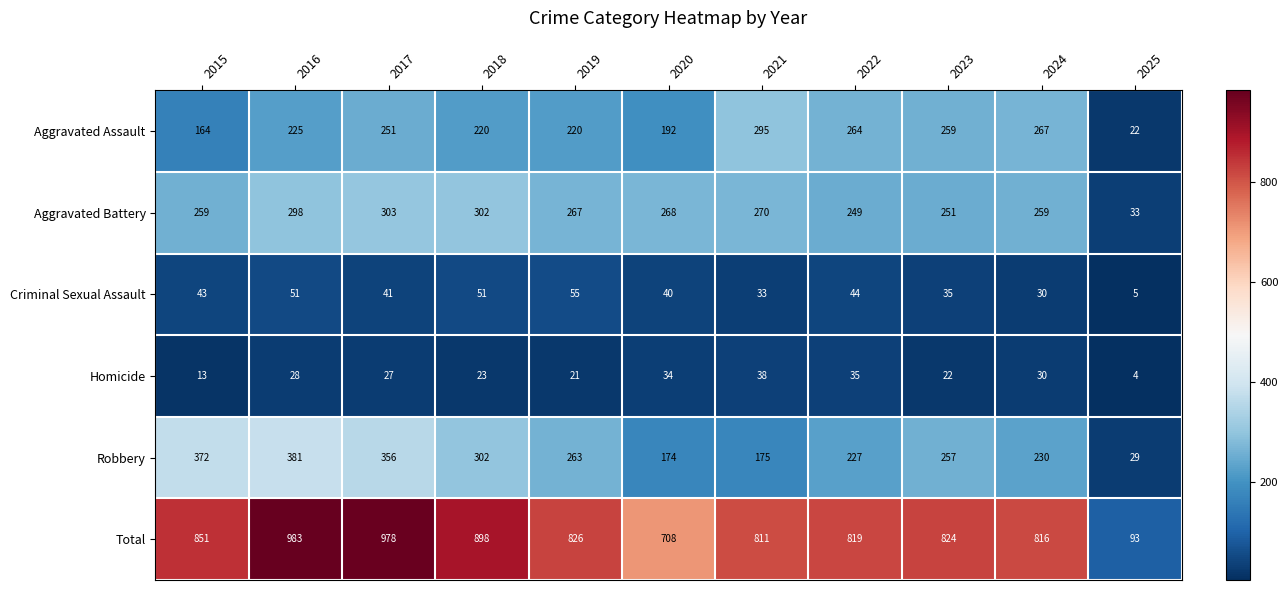

At 2020, list the series in order from smallest to largest.

Homicide, Criminal Sexual Assault, Robbery, Aggravated Assault, Aggravated Battery, Total